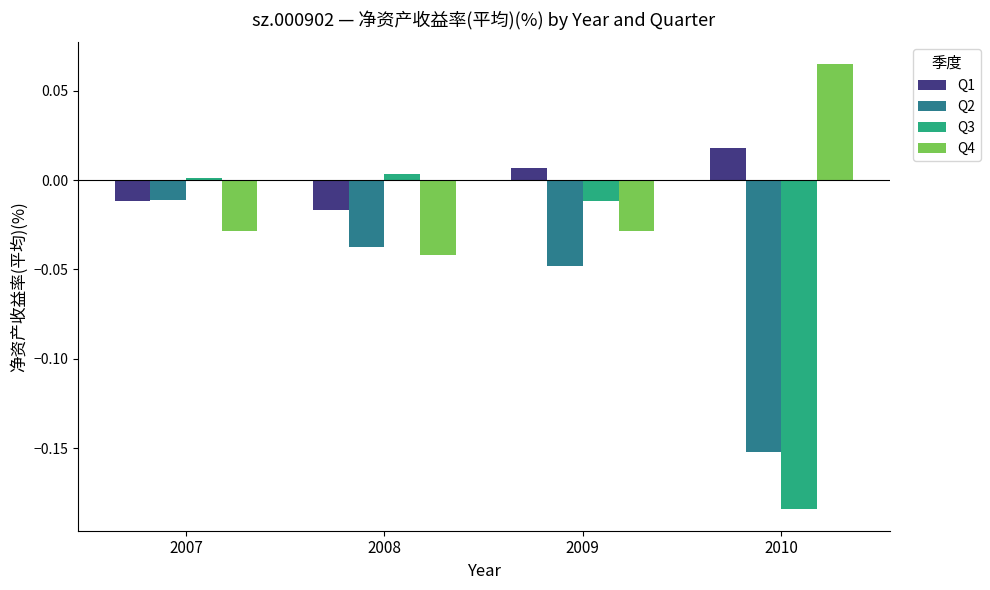

Is the value of Q3 at 2007 greater than the value of Q1 at 2010?

No